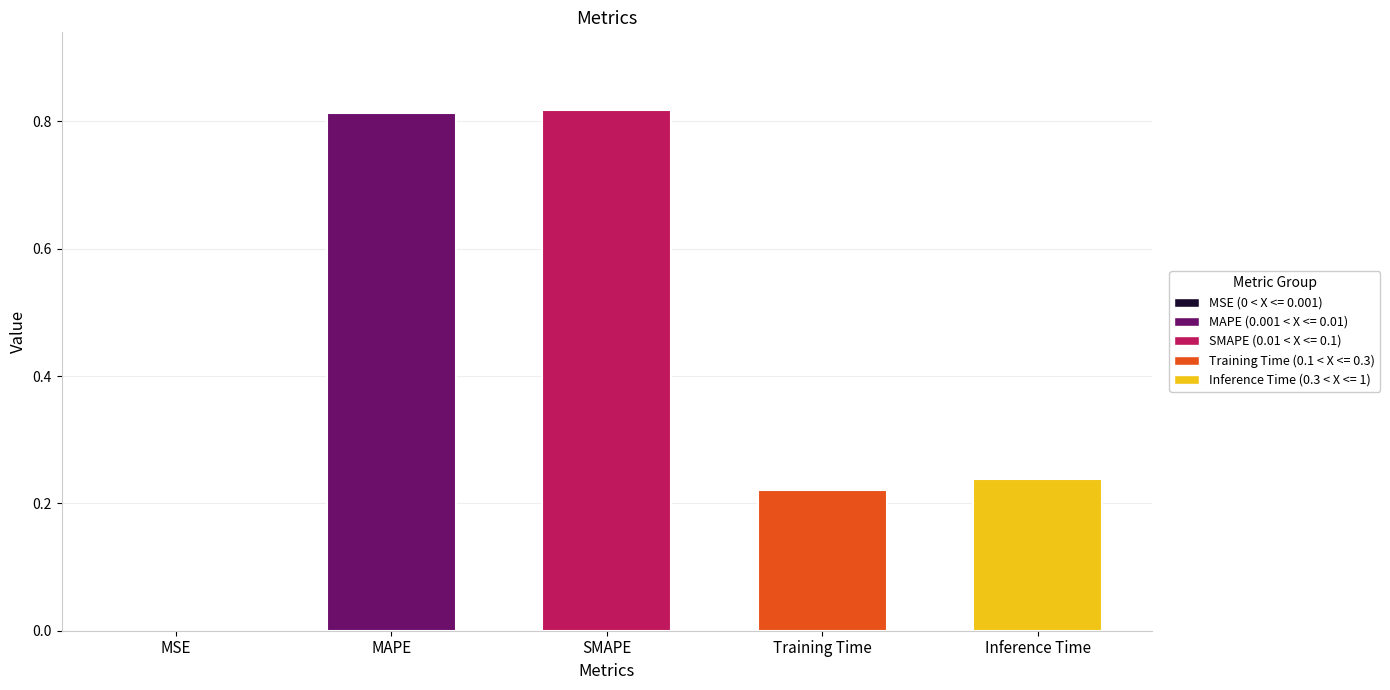

The chart shows a value of 1.3 at MAPE. True or false?

False